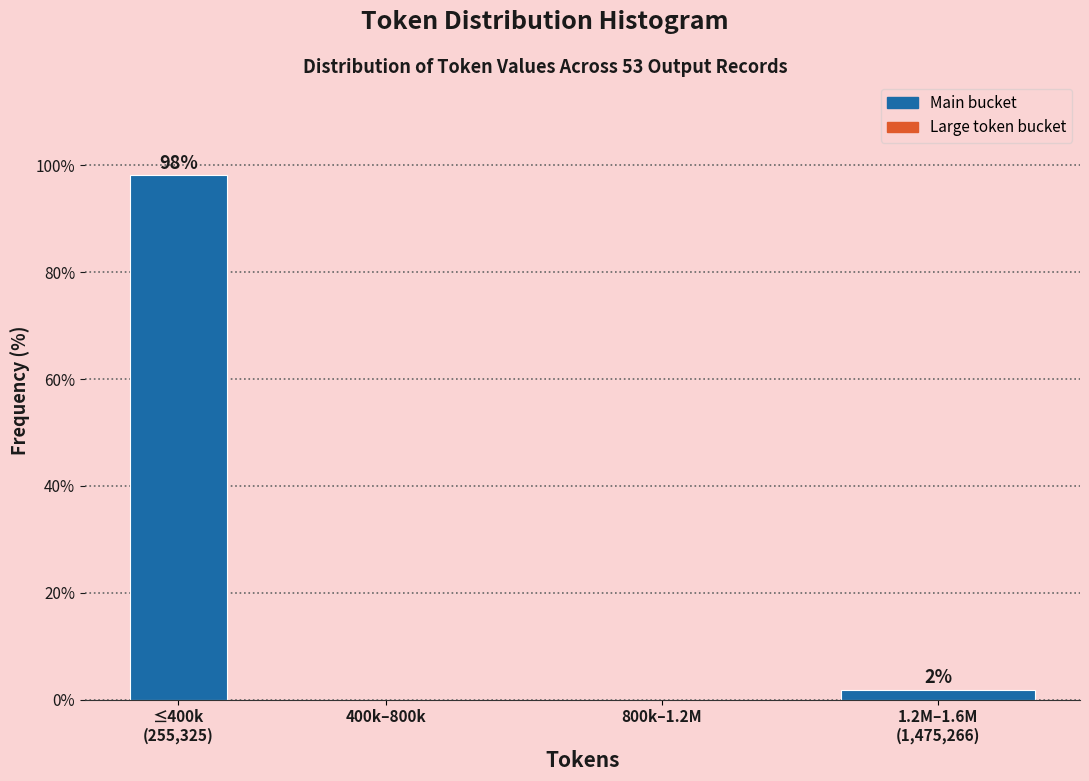

The chart shows a value of 56.9 at 400k–800k. True or false?

False